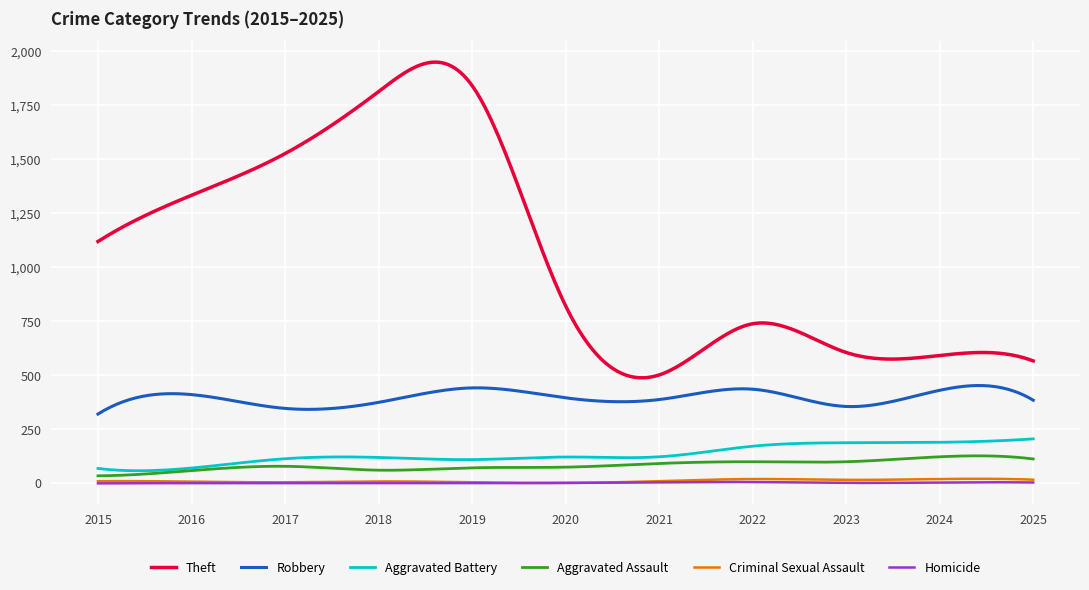

True or false: Theft and Criminal Sexual Assault cross at least once.

False